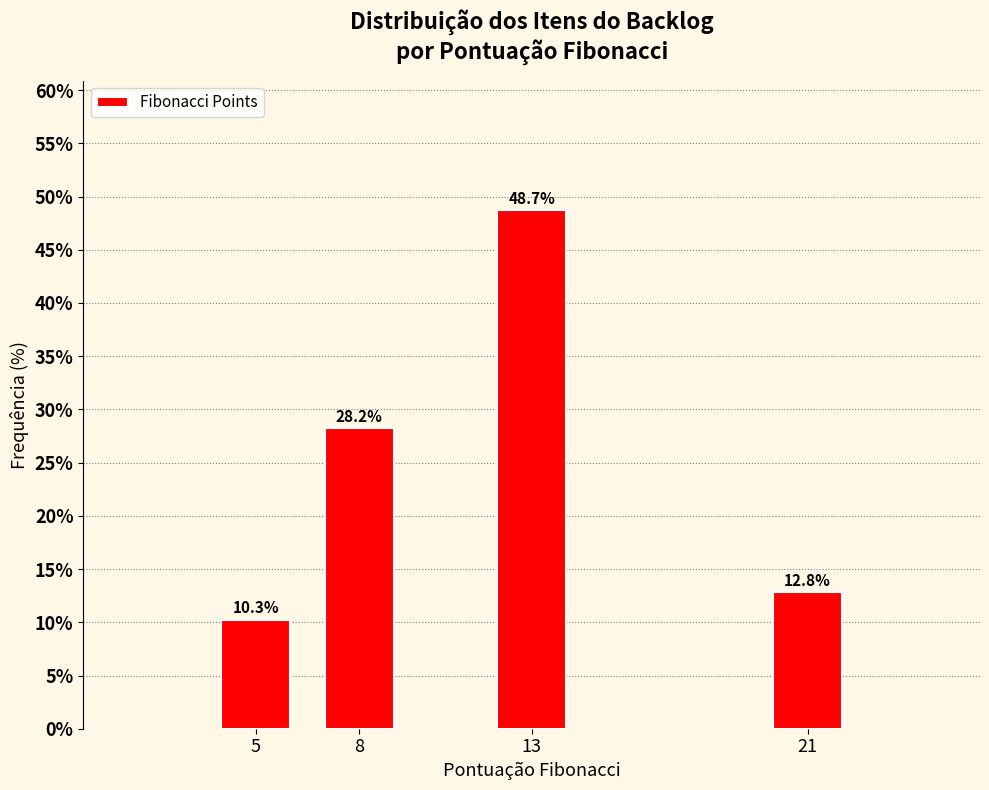

Reading right to left, extract all data points from this chart.

12.8	48.7	28.2	10.3